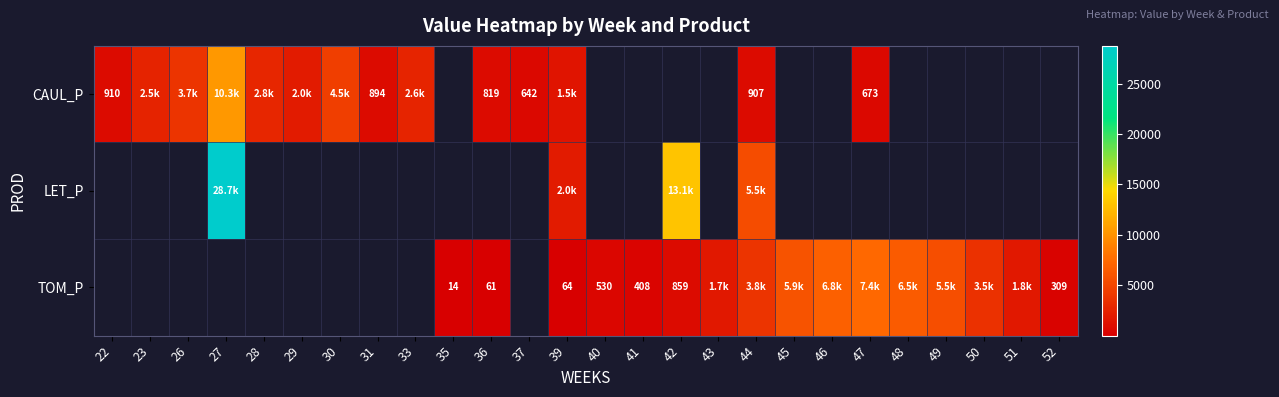

How many positive values does the LET_P series have?

4